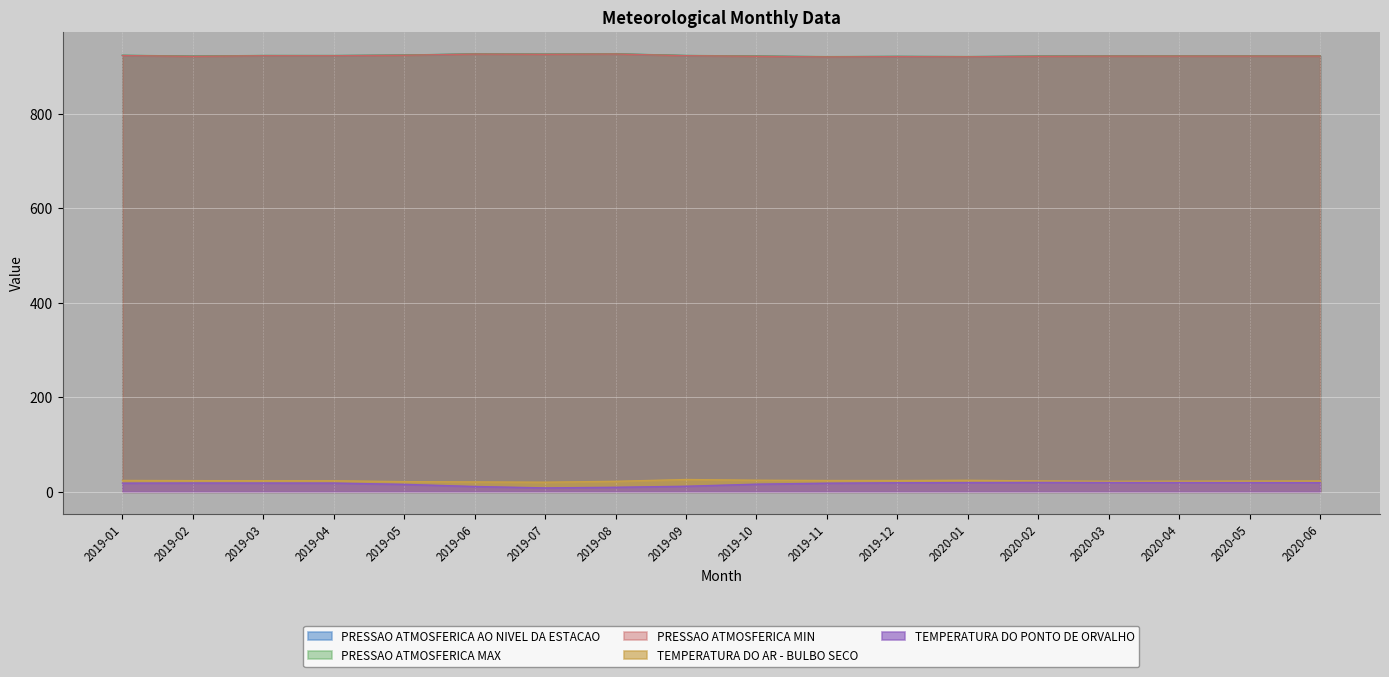

At 2020-04, list the series in order from smallest to largest.

TEMPERATURA DO PONTO DE ORVALHO, TEMPERATURA DO AR - BULBO SECO, PRESSAO ATMOSFERICA MIN, PRESSAO ATMOSFERICA AO NIVEL DA ESTACAO, PRESSAO ATMOSFERICA MAX